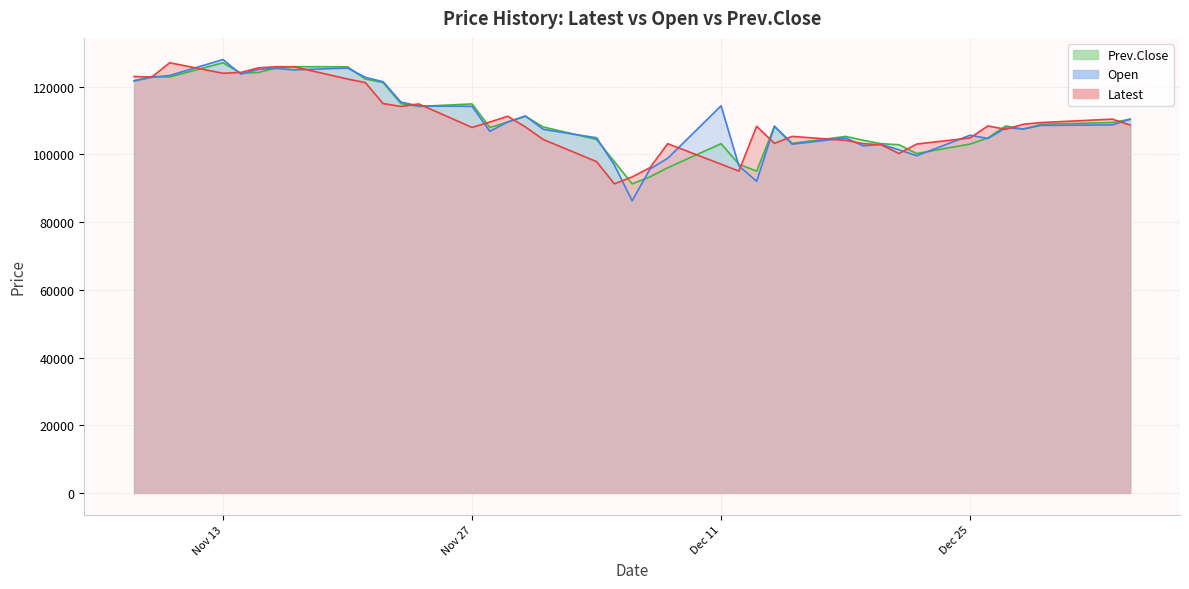

How many data points does each series have?

40